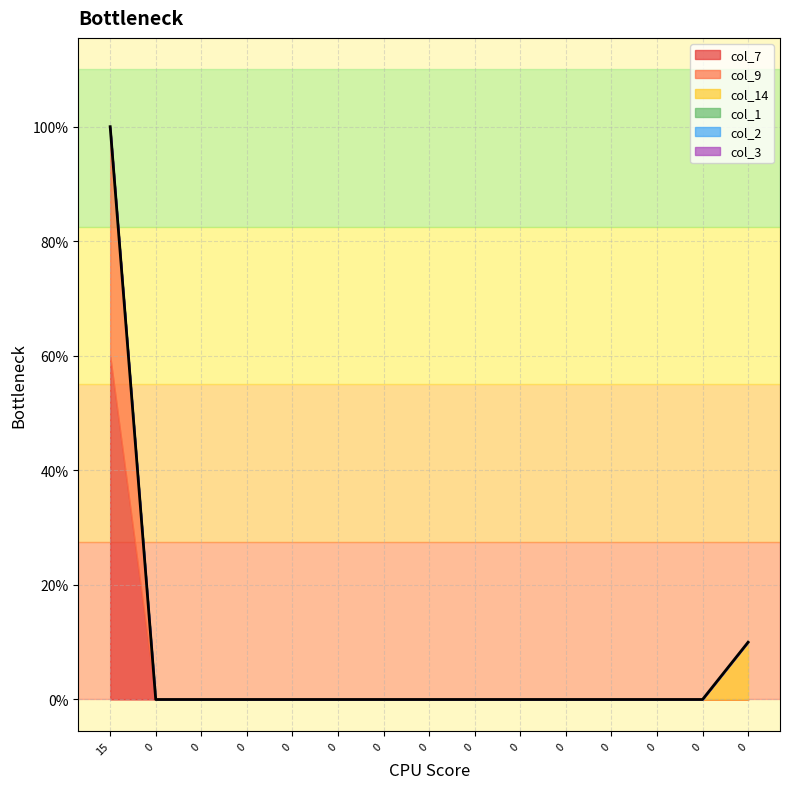

True or false: col_7 has more than 1 interior local peaks.

False